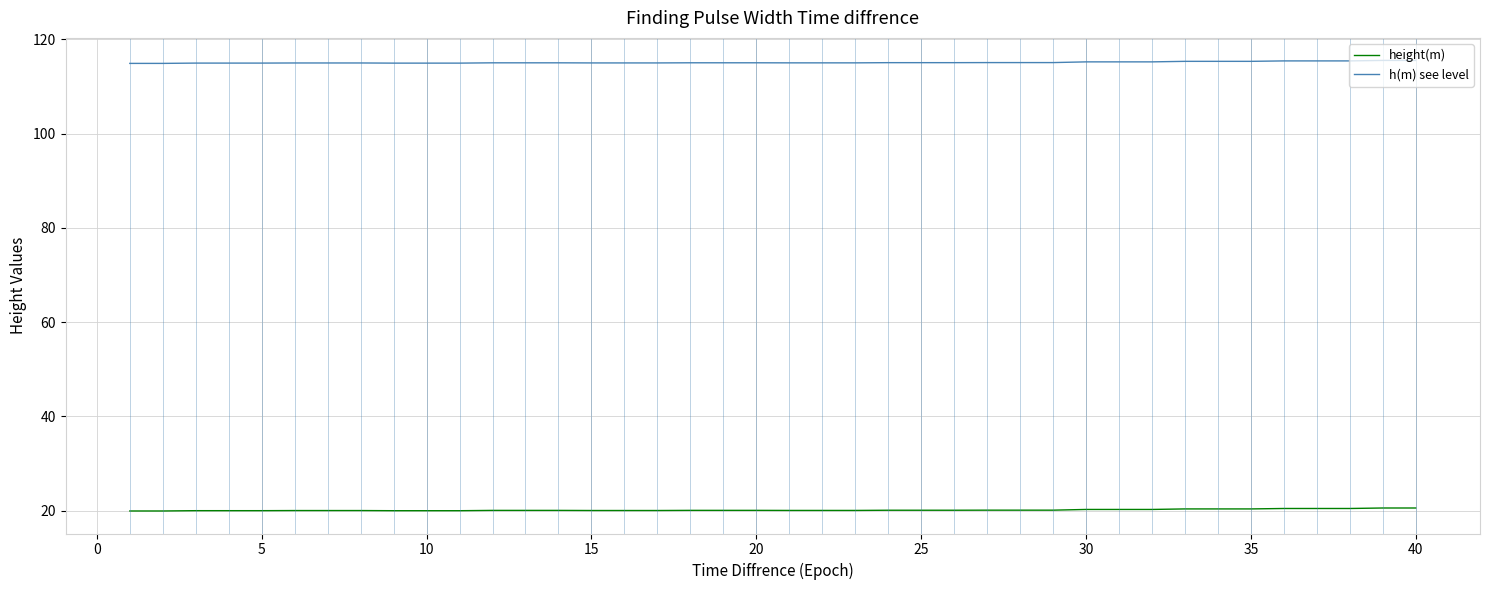

True or false: height(m) and h(m) see level cross at least once.

False